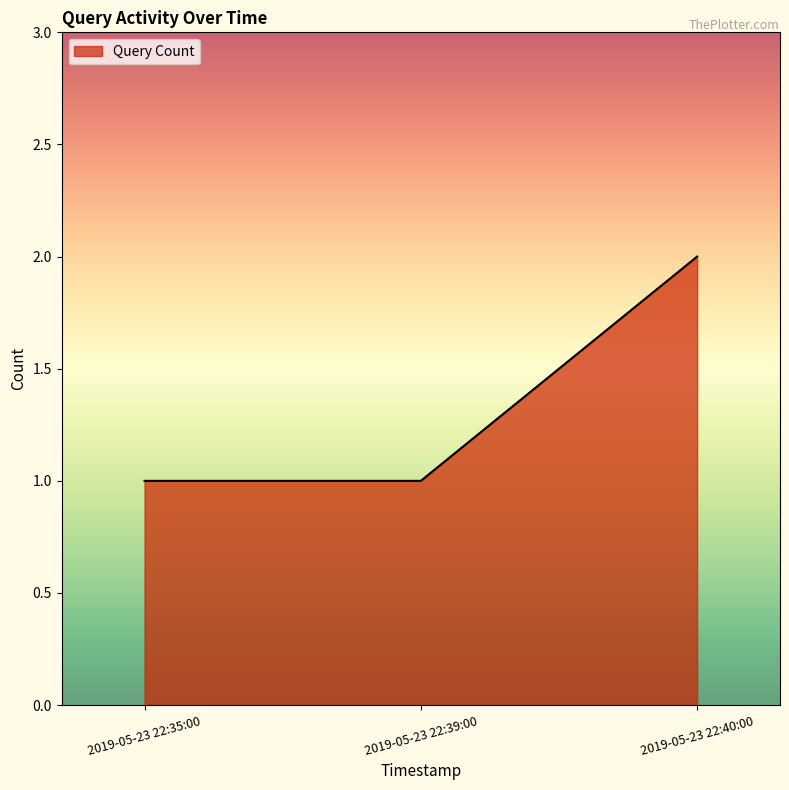

Reading left to right, what are all the values shown in this chart?

1	1	2